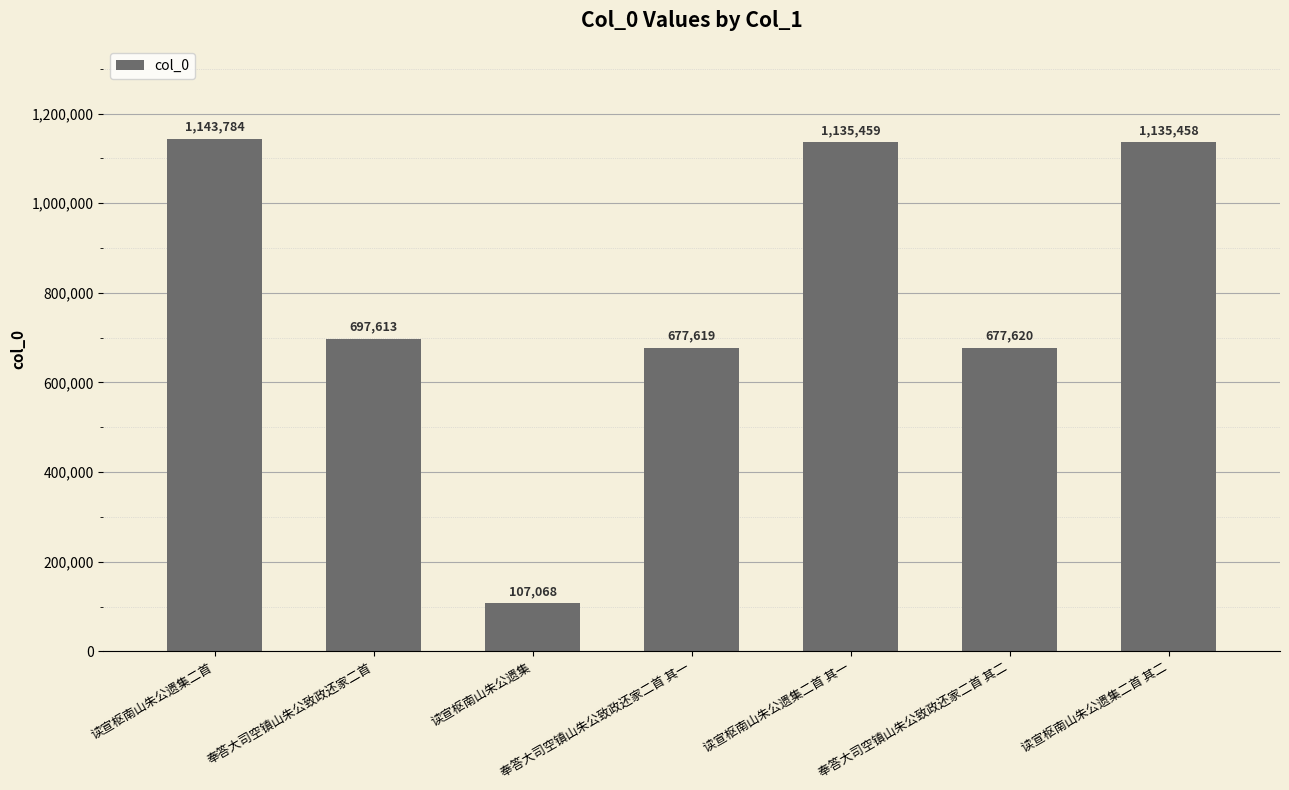

How many values are below 697613?

3